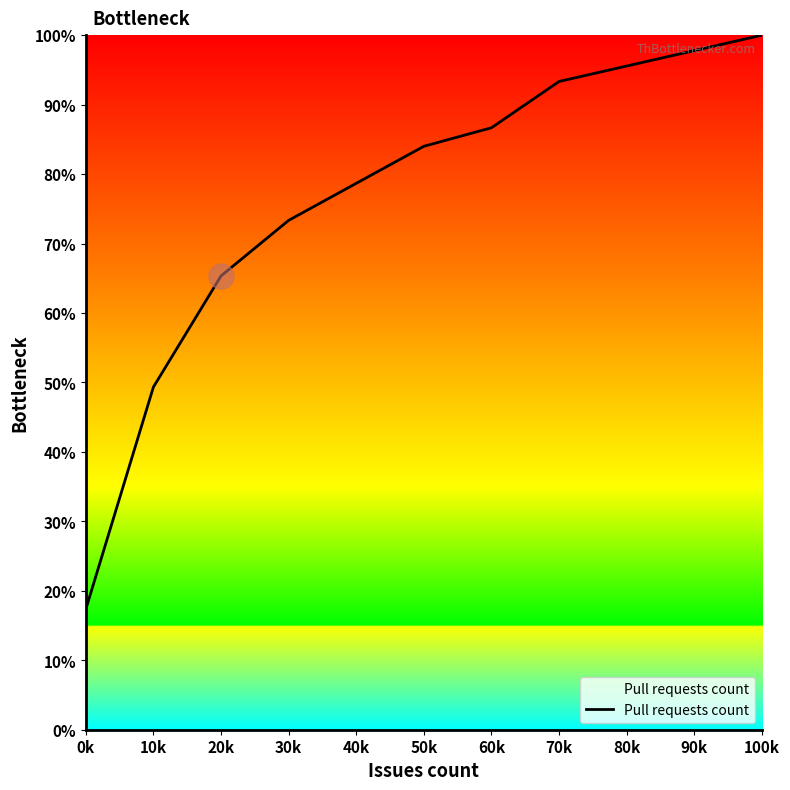

What is the average value?

72.0